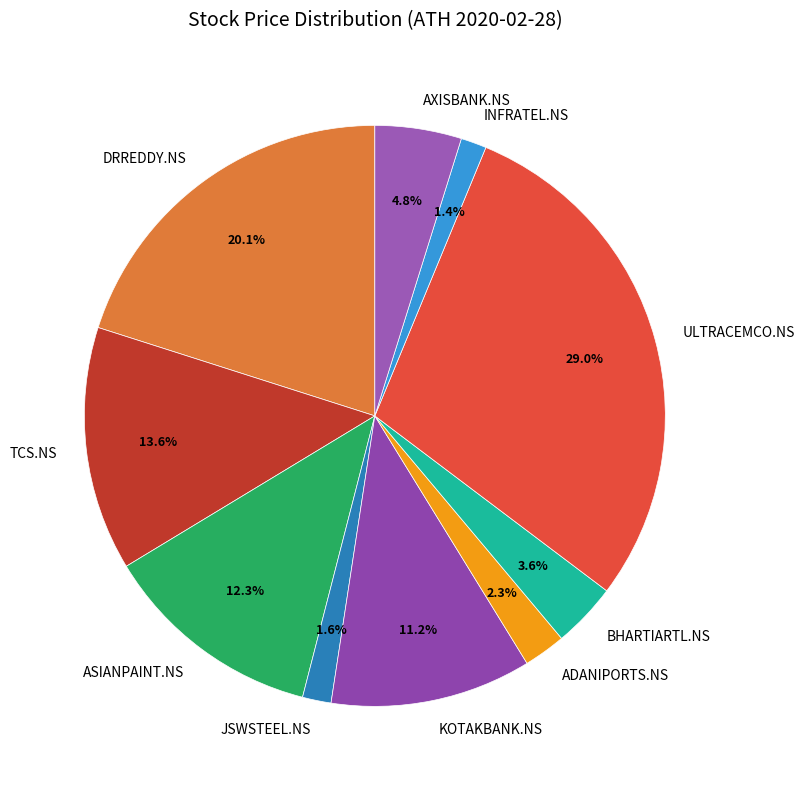

What is the total percentage of ADANIPORTS.NS and DRREDDY.NS?

22.4%